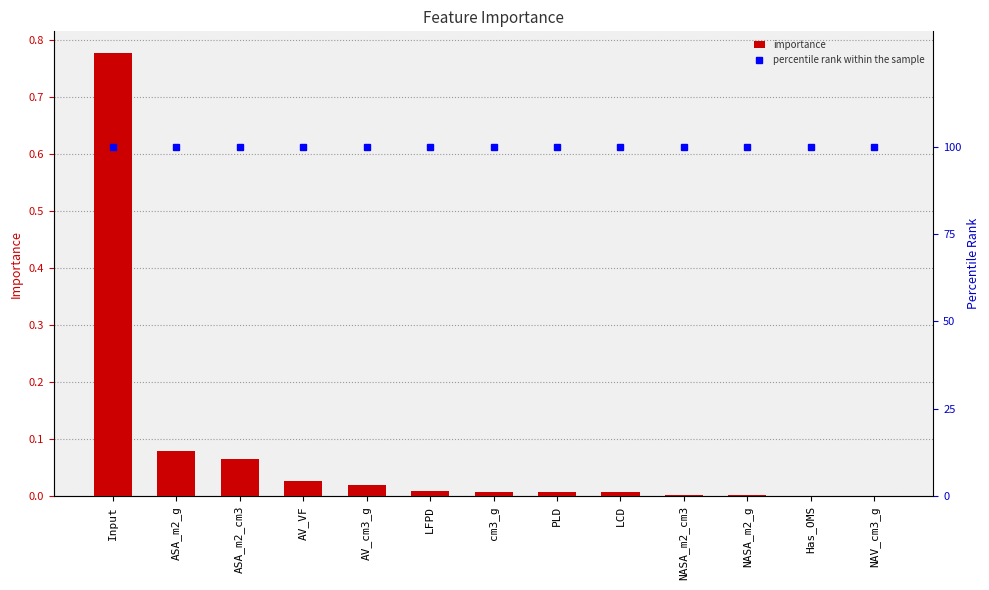

How many groups of bars are there?

13